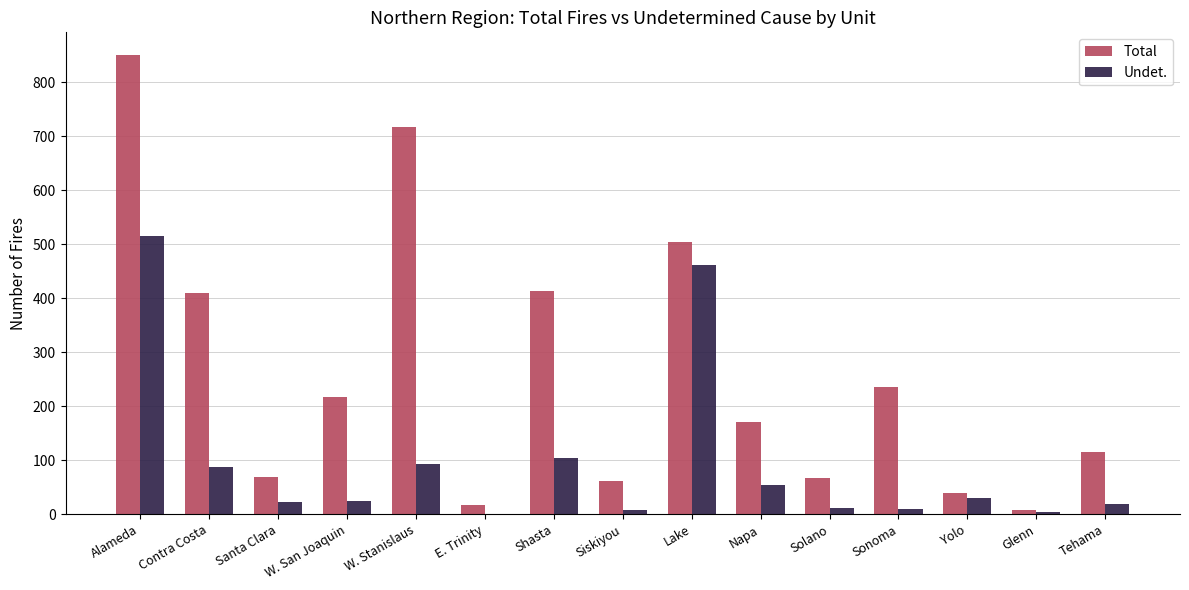

At which label does Undet. reach its peak?

Alameda